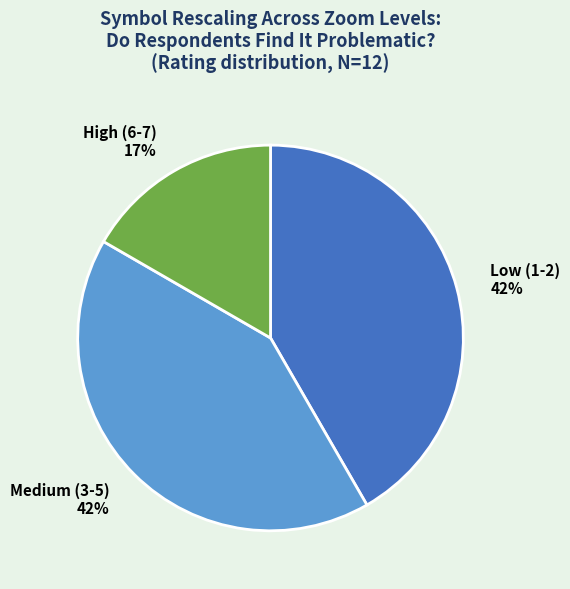

Is there any slice that represents more than half of the pie?

No